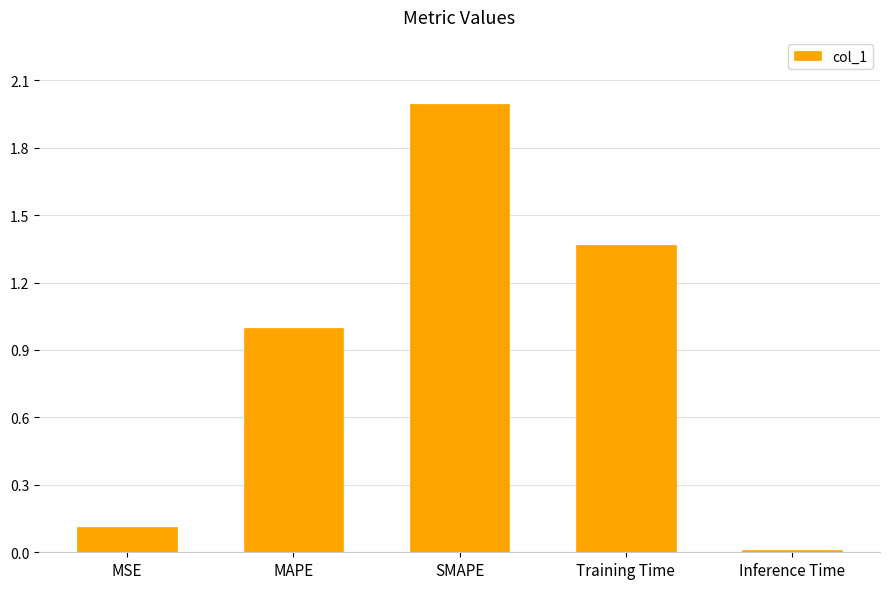

Between Training Time and MAPE, which is larger?

Training Time